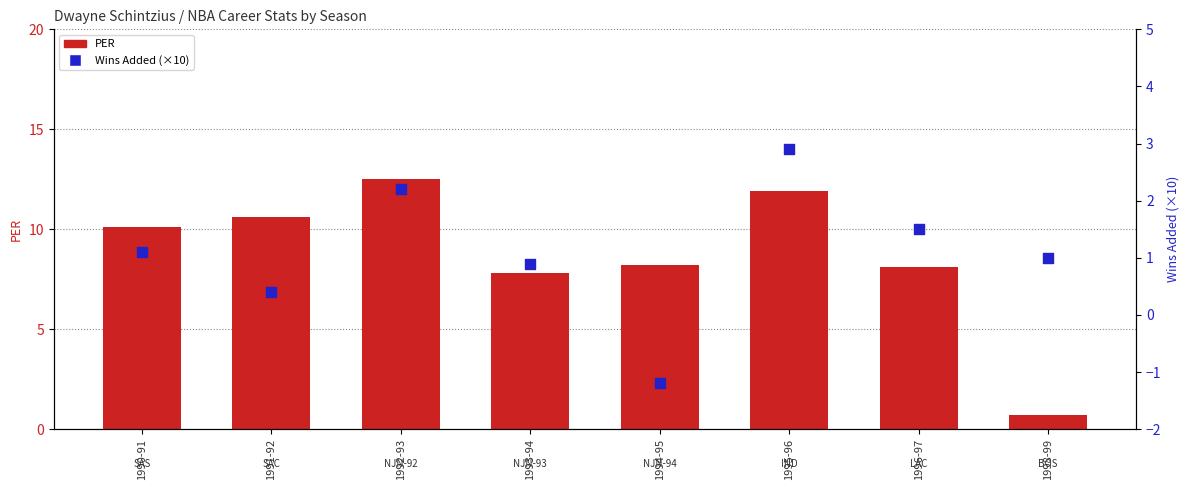

What are all the series names shown in the legend?

PER, Wins Added (×10)